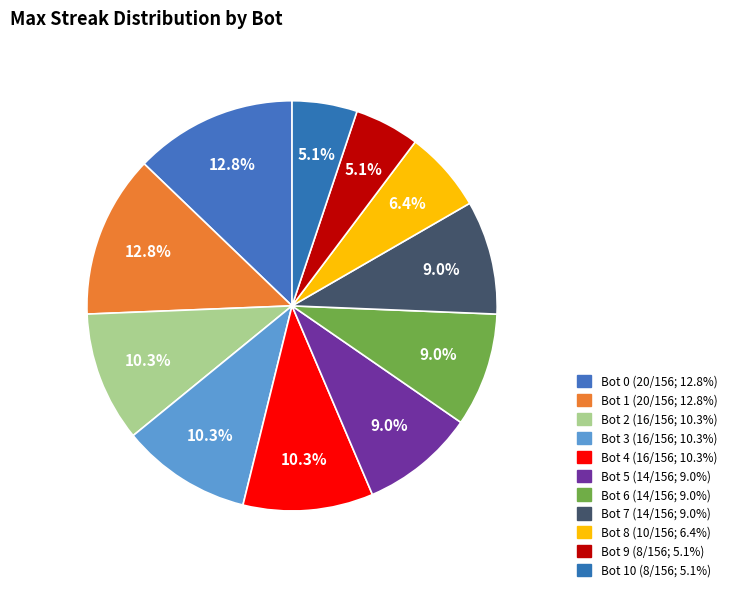

Count the number of slices in the pie.

11